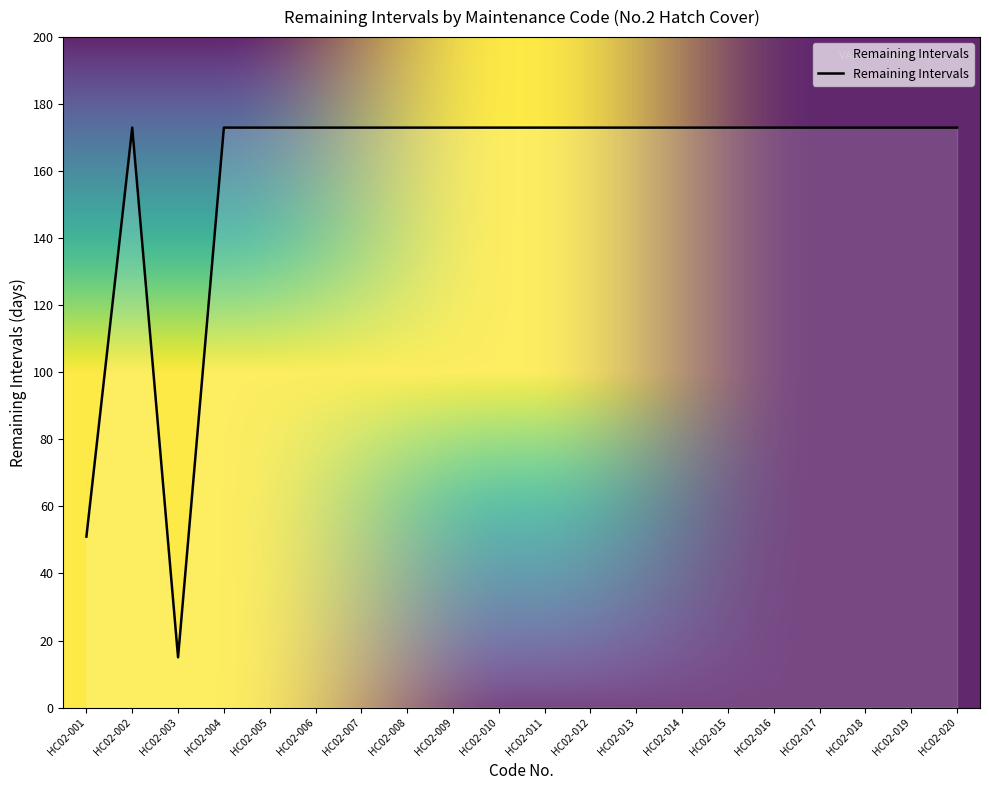

Reading right to left, list all the values displayed in this chart.

HC02-020=173	HC02-019=173	HC02-018=173	HC02-017=173	HC02-016=173	HC02-015=173	HC02-014=173	HC02-013=173	HC02-012=173	HC02-011=173	HC02-010=173	HC02-009=173	HC02-008=173	HC02-007=173	HC02-006=173	HC02-005=173	HC02-004=173	HC02-003=15	HC02-002=173	HC02-001=51